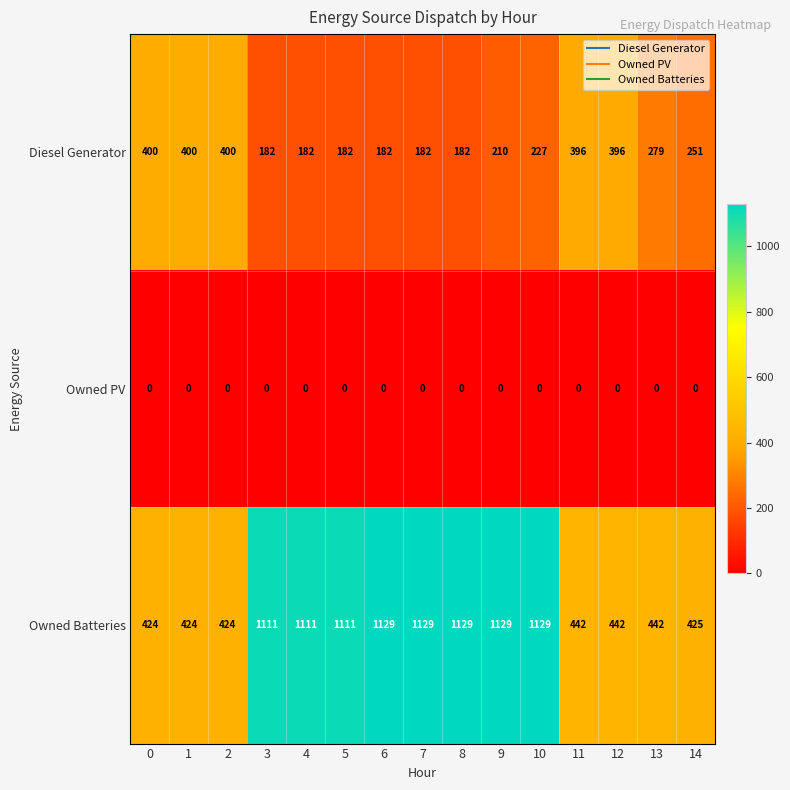

The Owned PV series shows 0 at 1. True or false?

True